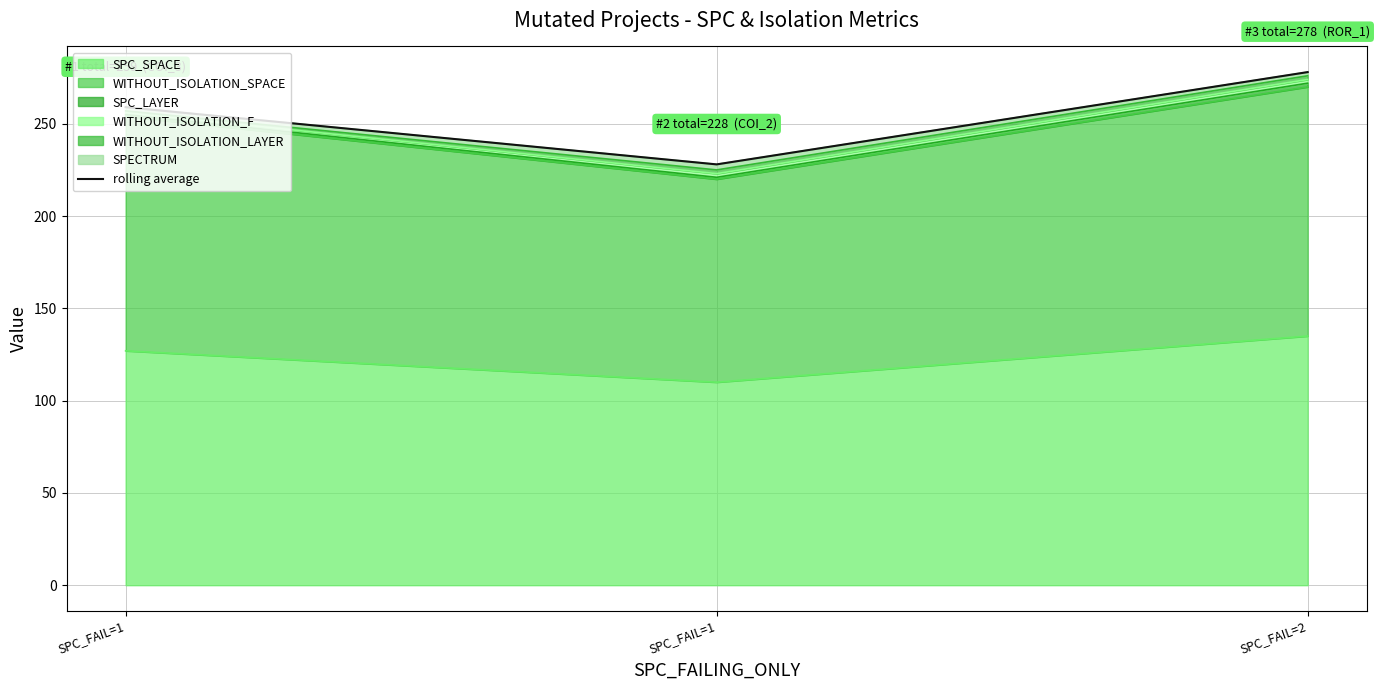

Approximately how many times larger is the value at SPC_FAIL=2 compared to SPC_FAIL=1?

1.1